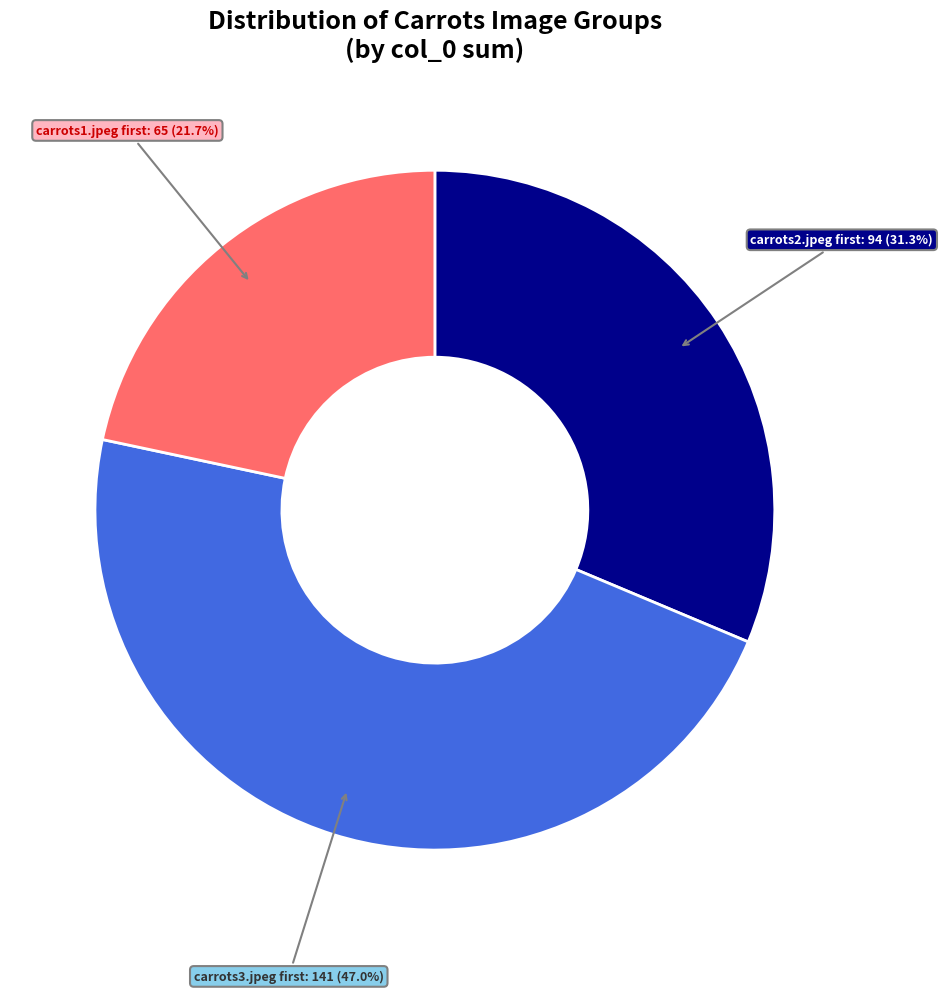

Is there a majority slice in this chart?

No